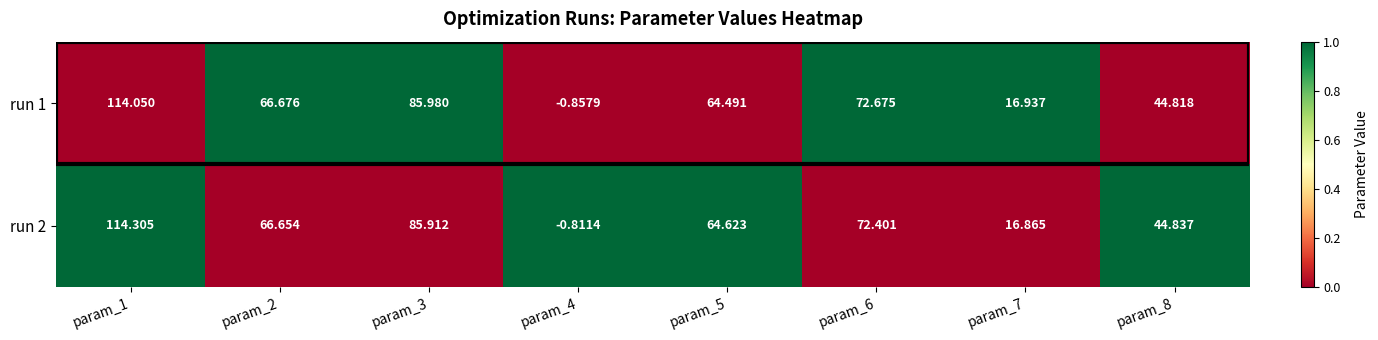

Is the value of run 2 at param_6 greater than the value of run 1 at param_5?

Yes